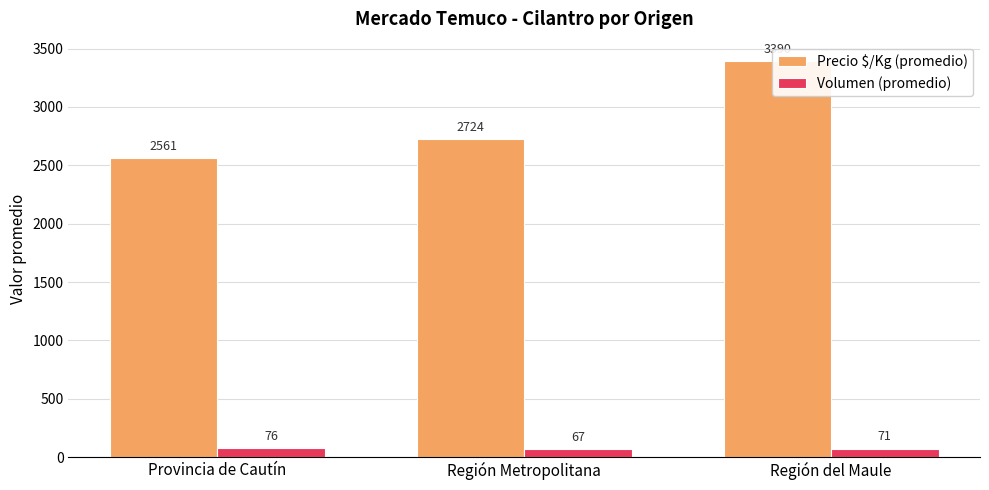

What is the difference between the Volumen (promedio) values at Provincia de Cautín and Región Metropolitana?

9